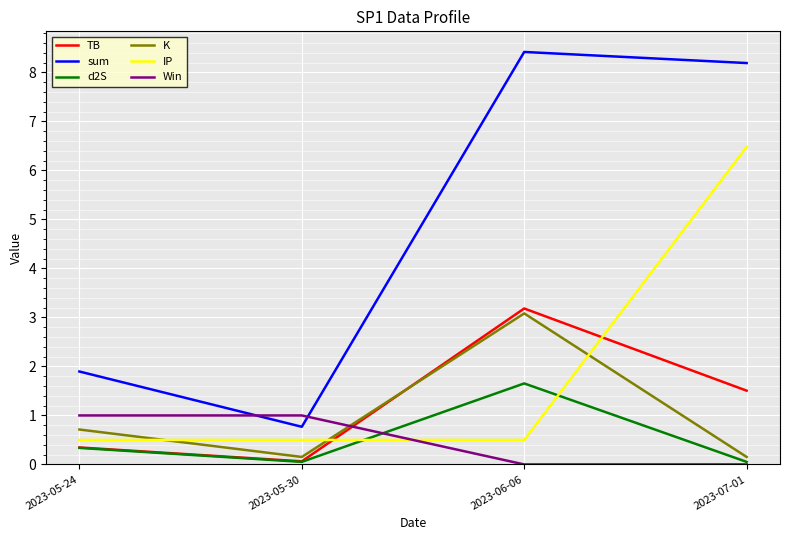

Which series has the widest spread of values?

sum